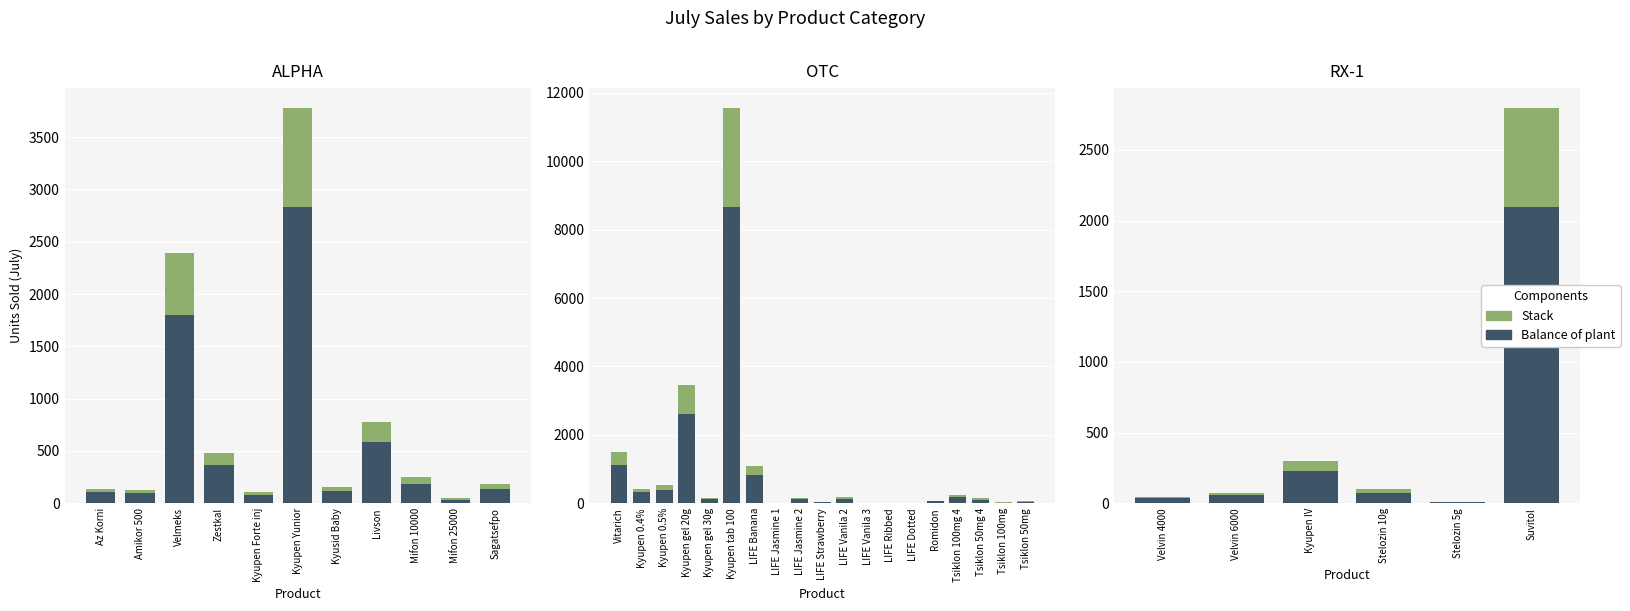

Which series has the largest total across all categories?

Balance of plant